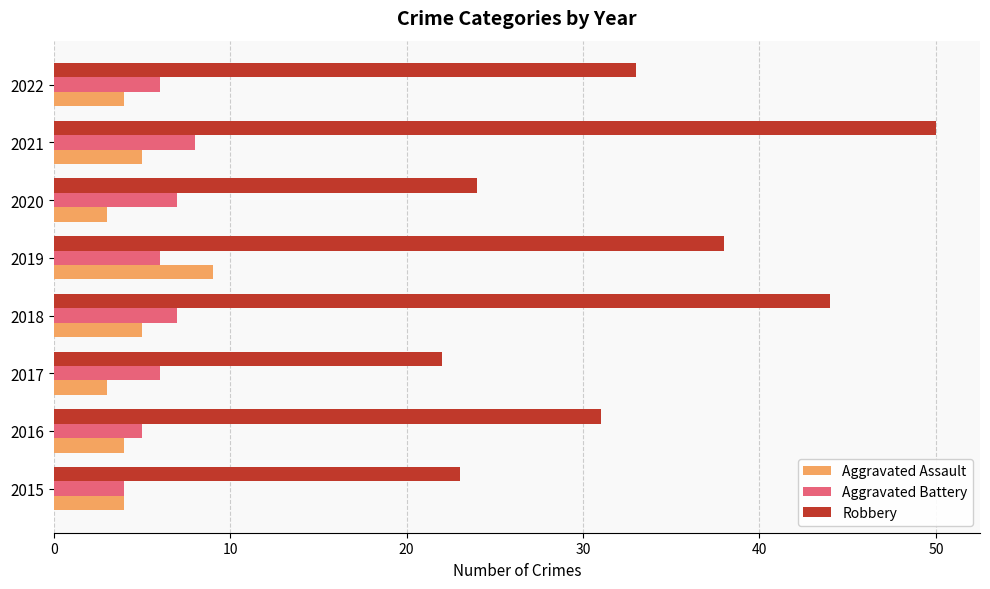

What is the approximate value of Robbery at 2017, to the nearest 10?

20